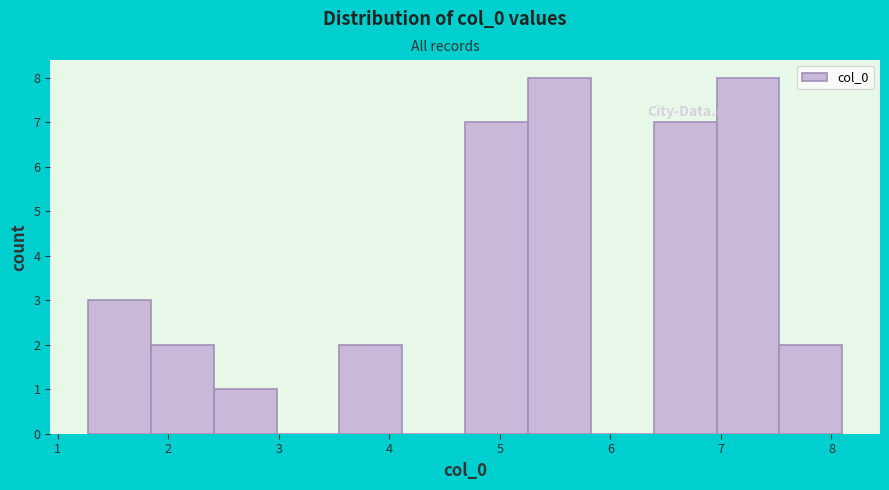

Reading left to right, transcribe this chart: for each bar, give the range it covers on the x-axis and its height. Neither the bar edges nor the heights are printed on the chart, so give them approximately, as read against the axes.

1.3 to 1.8: 3
1.8 to 2.4: 2
2.4 to 3.0: 1
3.0 to 3.5: 0
3.5 to 4.1: 2
4.1 to 4.7: 0
4.7 to 5.3: 7
5.3 to 5.8: 8
5.8 to 6.4: 0
6.4 to 7.0: 7
7.0 to 7.5: 8
7.5 to 8.1: 2